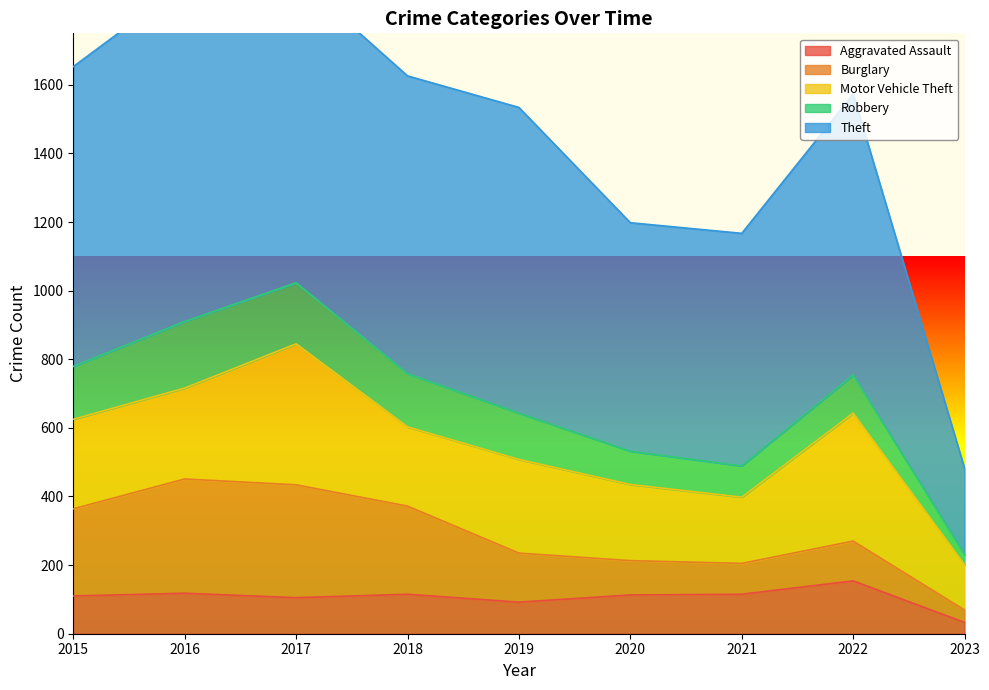

True or false: Motor Vehicle Theft and Theft intersect in this chart.

False